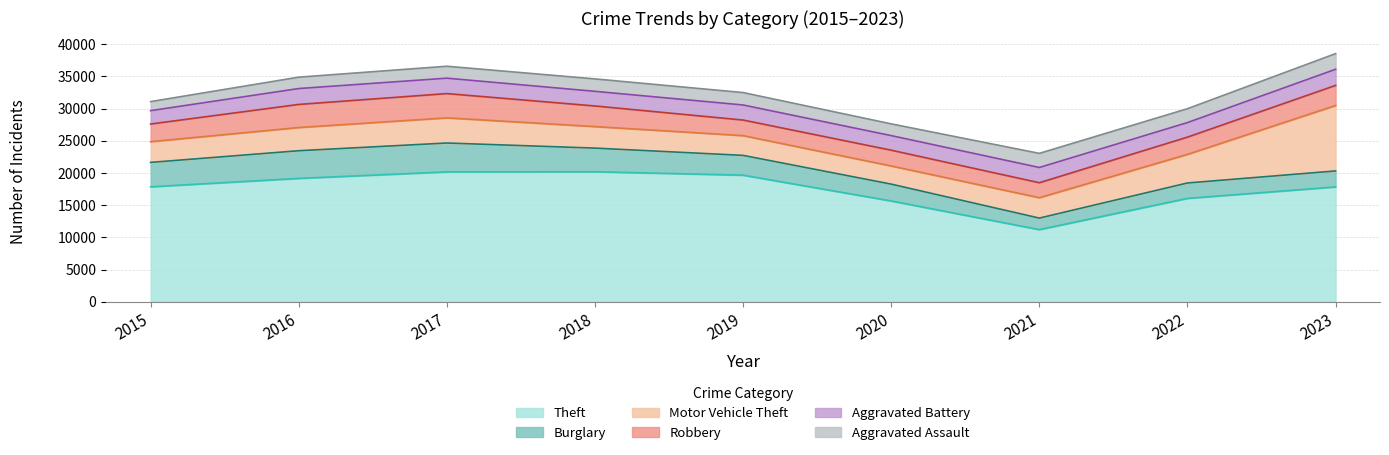

How many categories are shown in the chart?

9